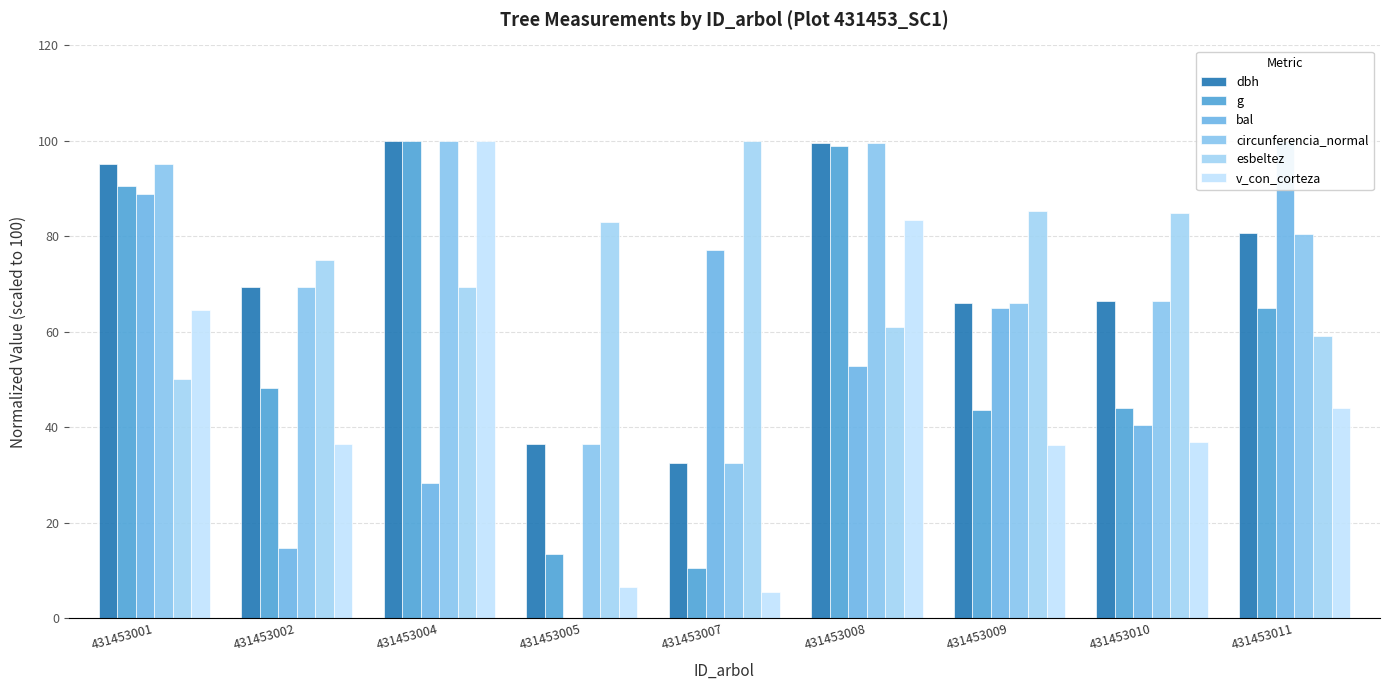

How many data points does each series have?

9